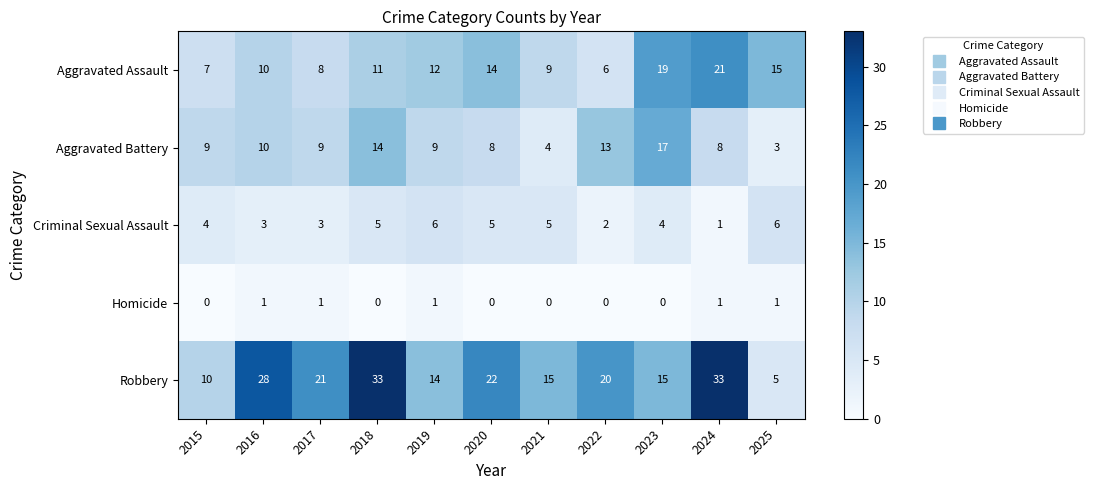

What is the difference between the maximum and minimum values in the Aggravated Assault series?

15